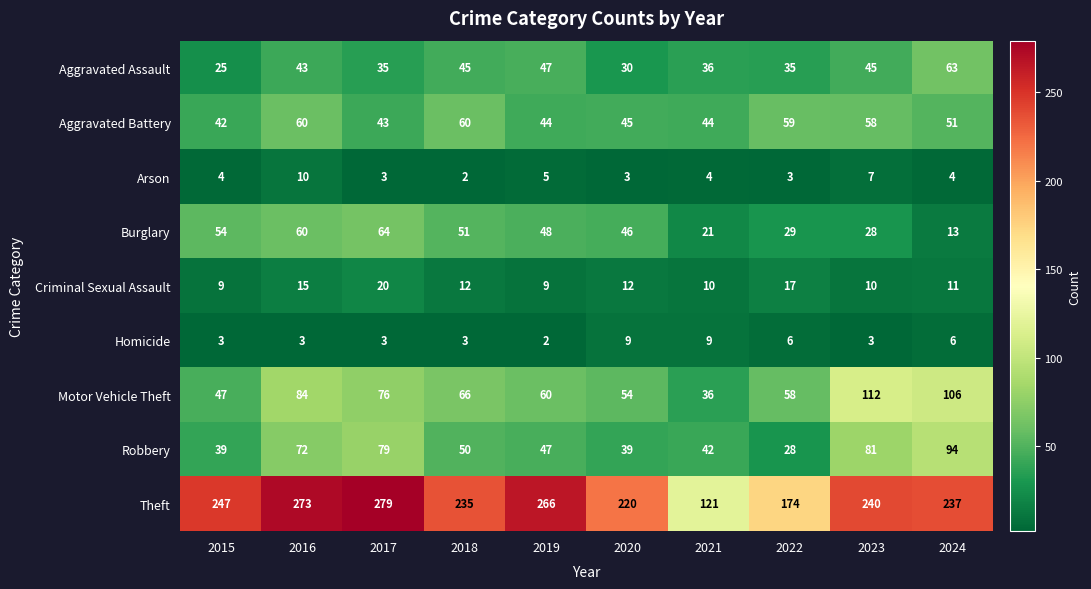

Which label corresponds to the largest value in the chart?

2017